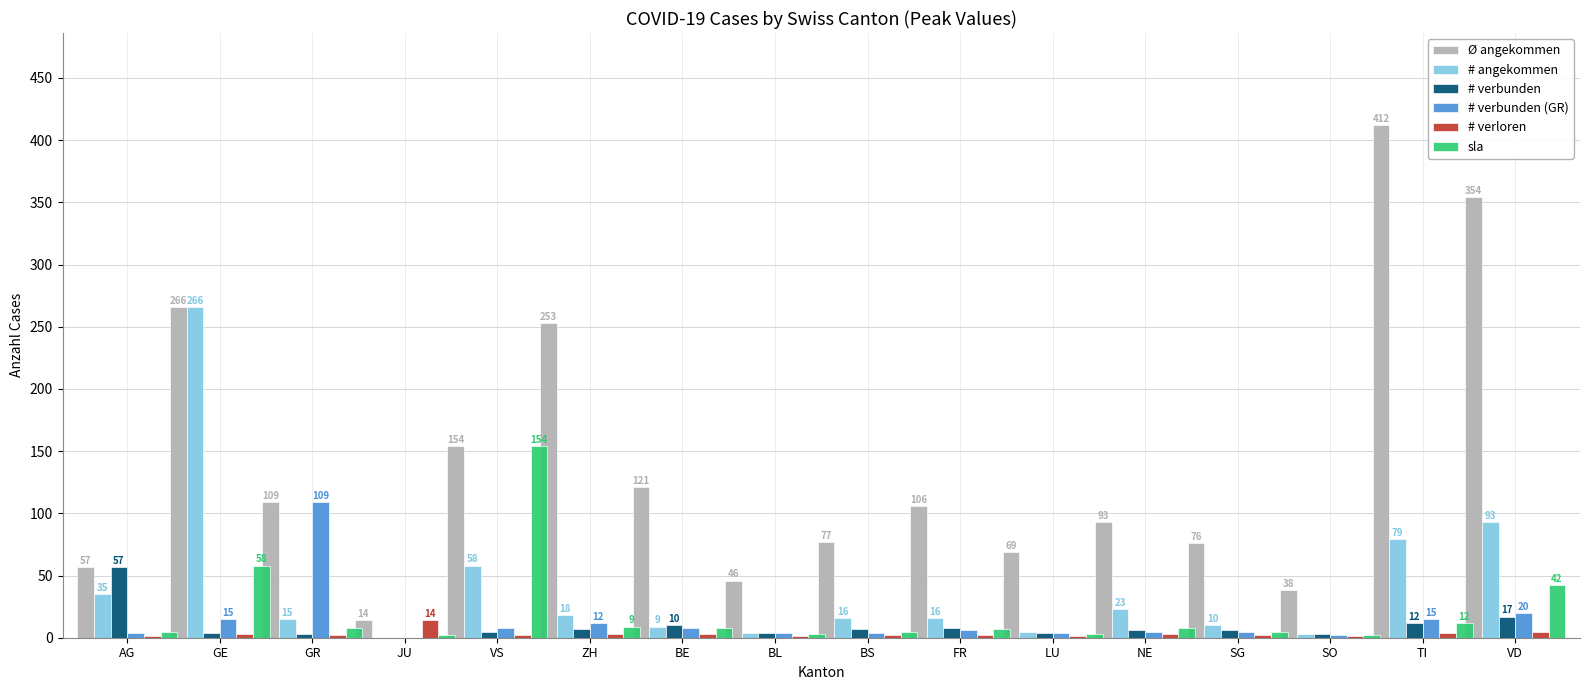

Which series has the largest range (max minus min)?

Ø angekommen